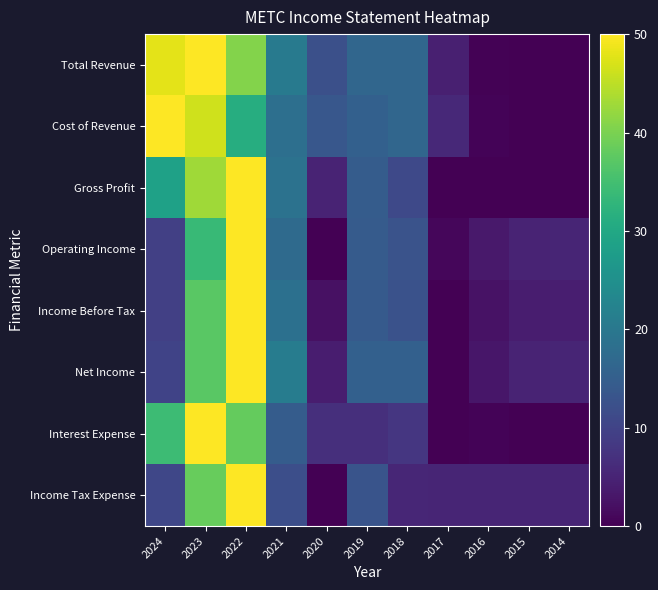

Reading left to right, transcribe all the data shown in this chart.

Total Revenue: 2024=48.0	2023=50.0	2022=40.8	2021=20.4	2020=12.2	2019=16.6	2018=16.4	2017=4.4	2016=0.4	2015=0.0	2014=0.0
Cost of Revenue: 2024=50.0	2023=46.3	2022=31.2	2021=18.3	2020=13.6	2019=15.2	2018=16.6	2017=5.7	2016=0.4	2015=0.0	2014=0.0
Gross Profit: 2024=28.6	2023=42.9	2022=50.0	2021=18.9	2020=5.0	2019=14.5	2018=11.0	2017=0.1	2016=0.2	2015=0.0	2014=0.0
Operating Income: 2024=9.4	2023=33.7	2022=50.0	2021=17.3	2020=0.0	2019=14.3	2018=12.7	2017=0.9	2016=3.4	2015=5.0	2014=5.1
Income Before Tax: 2024=9.4	2023=37.2	2022=50.0	2021=18.5	2020=2.2	2019=14.1	2018=12.6	2017=0.0	2016=2.4	2015=4.1	2014=4.2
Net Income: 2024=10.1	2023=37.2	2022=50.0	2021=21.0	2020=4.0	2019=15.3	2018=15.4	2017=0.0	2016=3.0	2015=5.0	2014=5.2
Interest Expense: 2024=34.3	2023=50.0	2022=38.2	2021=14.6	2020=6.7	2019=6.7	2018=7.9	2017=0.0	2016=0.6	2015=0.0	2014=0.0
Income Tax Expense: 2024=10.7	2023=38.4	2022=50.0	2021=12.0	2020=0.0	2019=12.9	2018=5.3	2017=5.2	2016=5.2	2015=5.2	2014=5.2